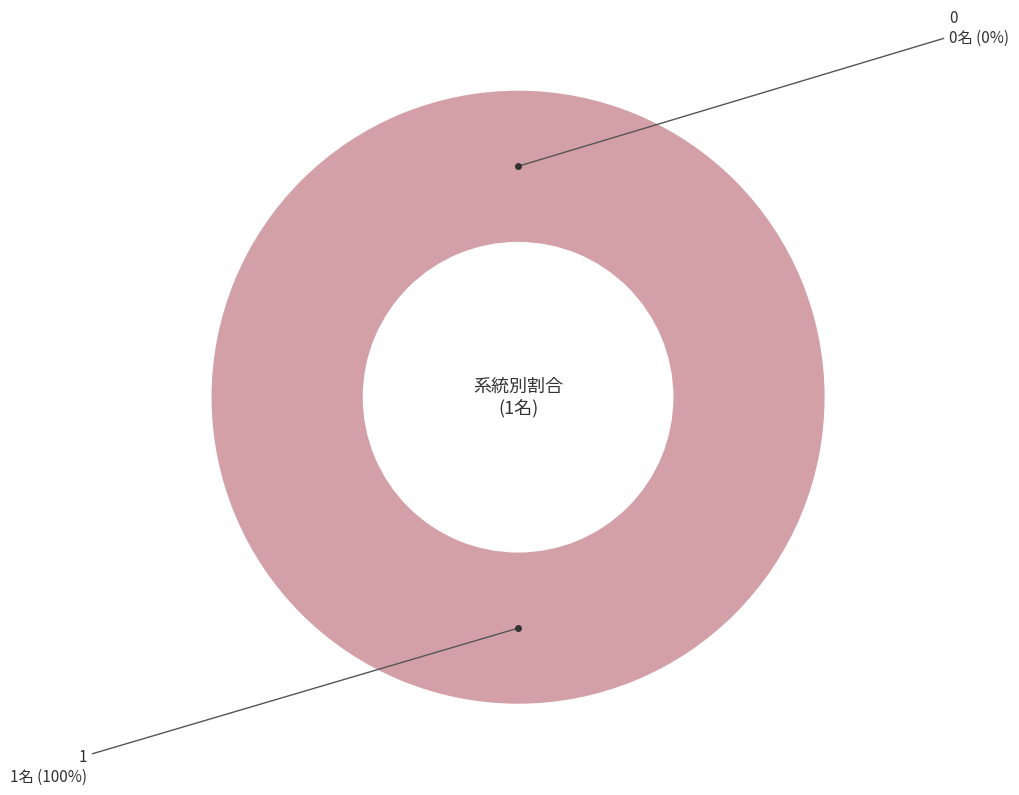

Does 1 represent more than half of the total?

Yes